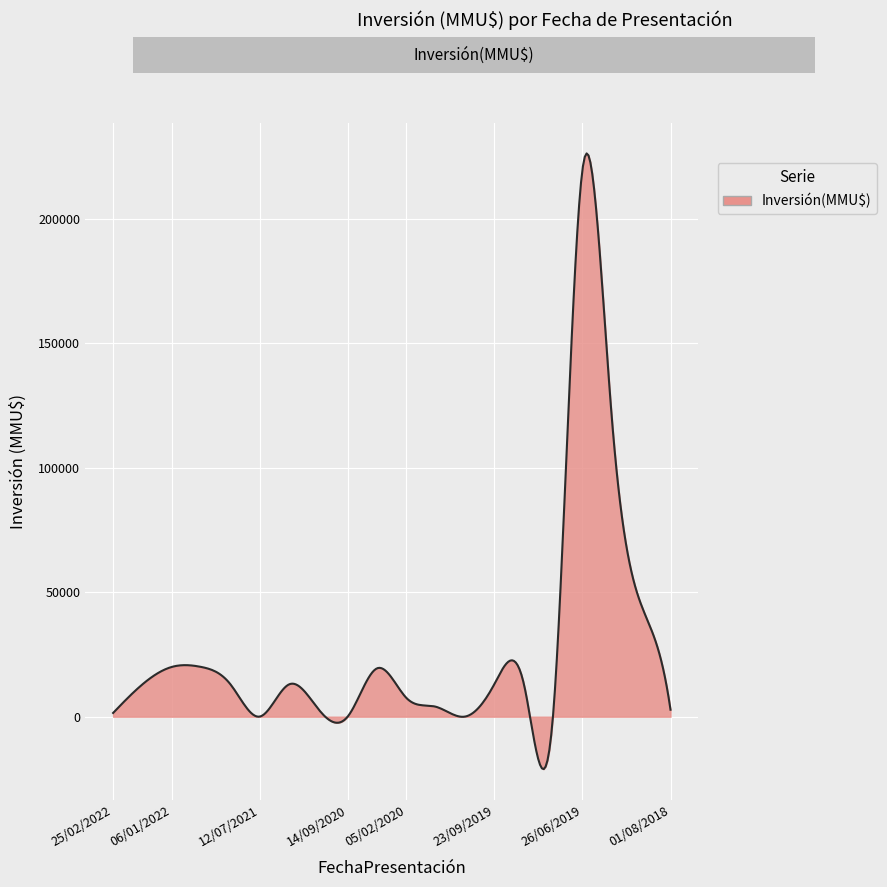

What is the difference between the maximum and minimum values?

247430.1